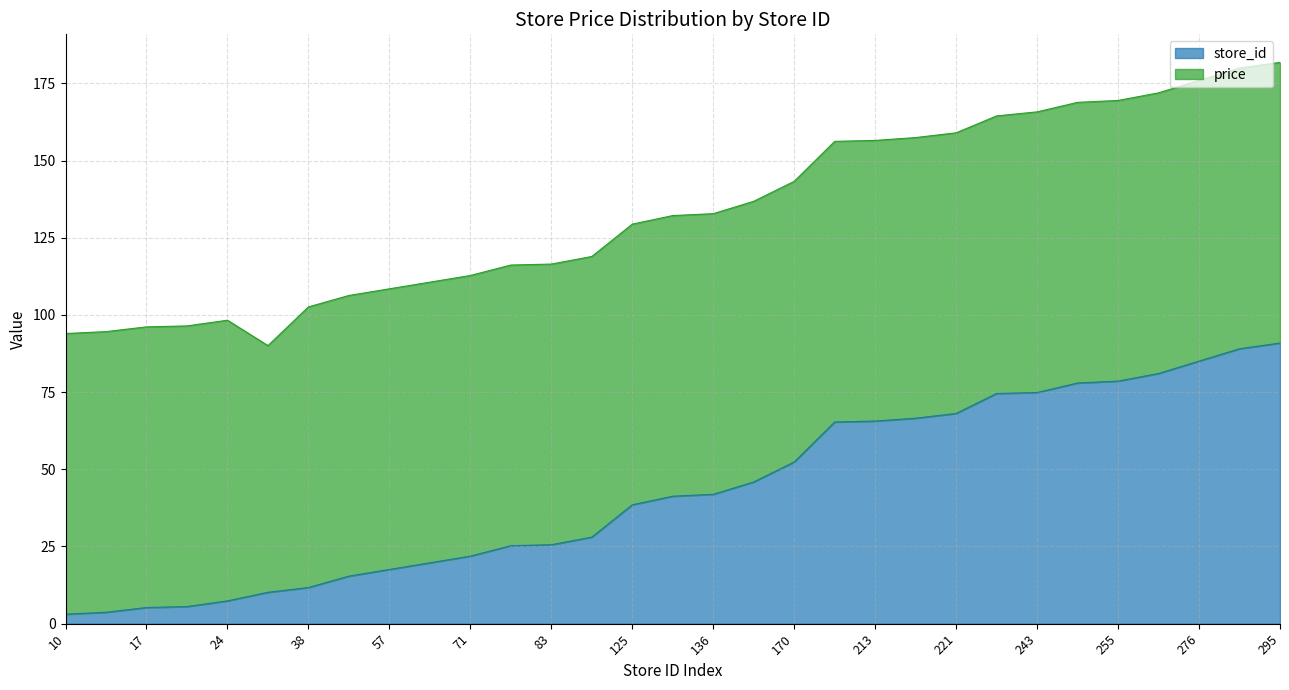

At which category does the chart reach its peak across all series?

295